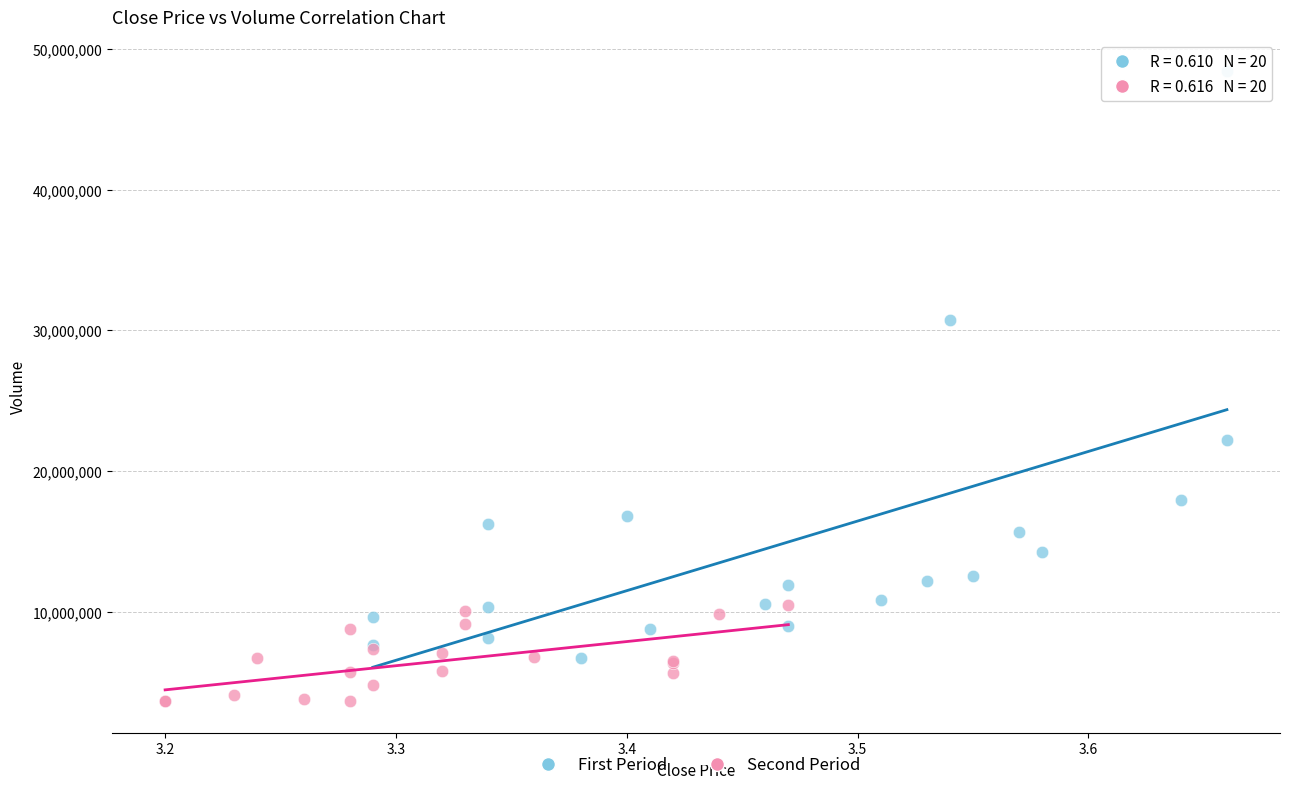

Which series has the widest spread of Y values?

First Period